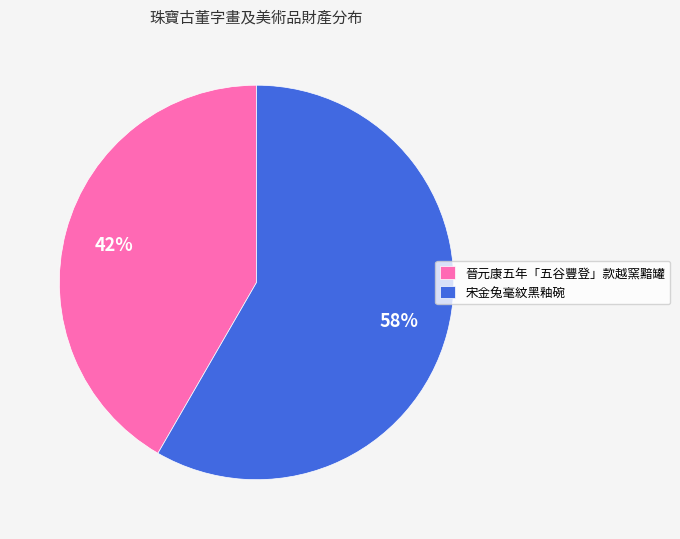

Count the number of slices in the pie.

2